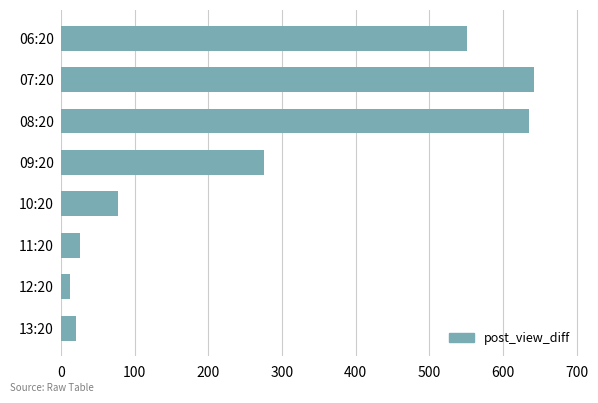

What is the change in value from 07:20 to 10:20?

-564